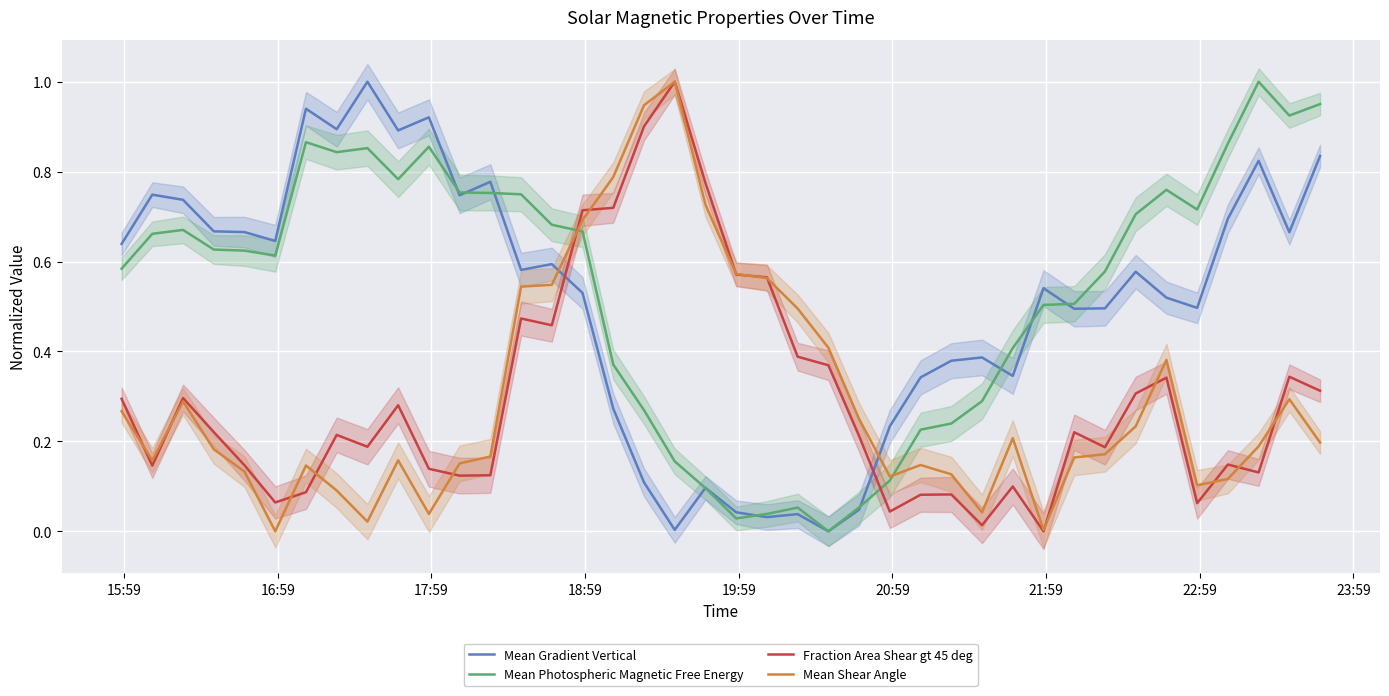

How many data points in Fraction Area Shear gt 45 deg are above 0?

39